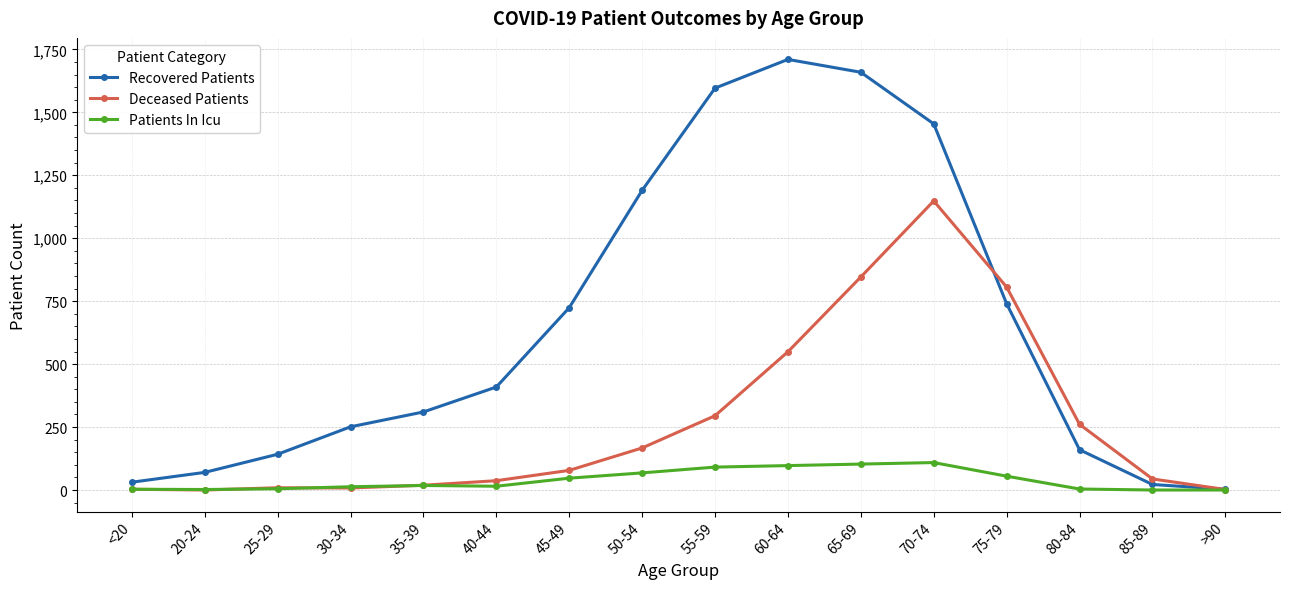

Where is Deceased Patients nearest to the value 574?

60-64